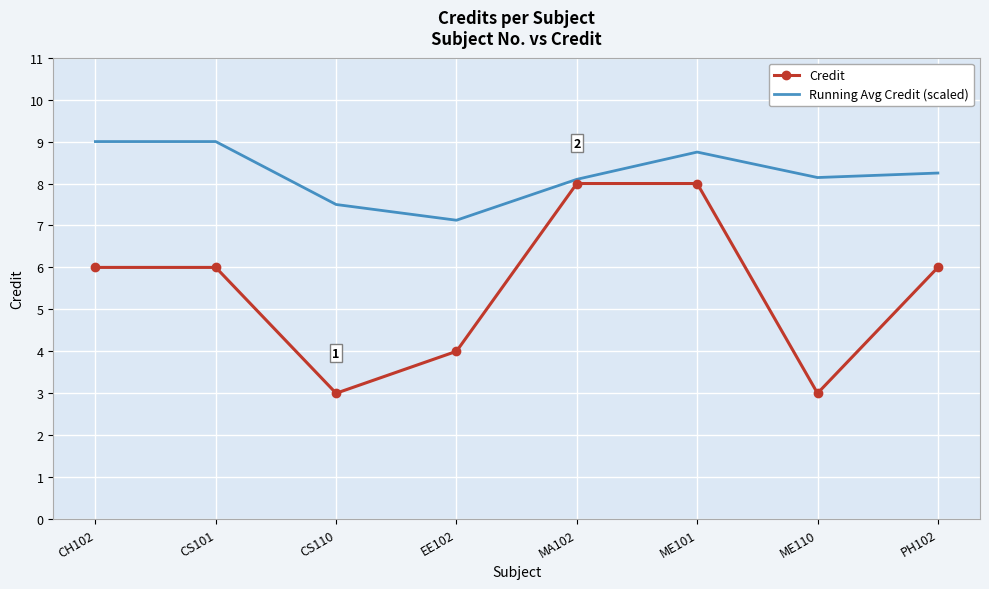

True or false: Credit has more than 2 points higher than both neighbors.

False